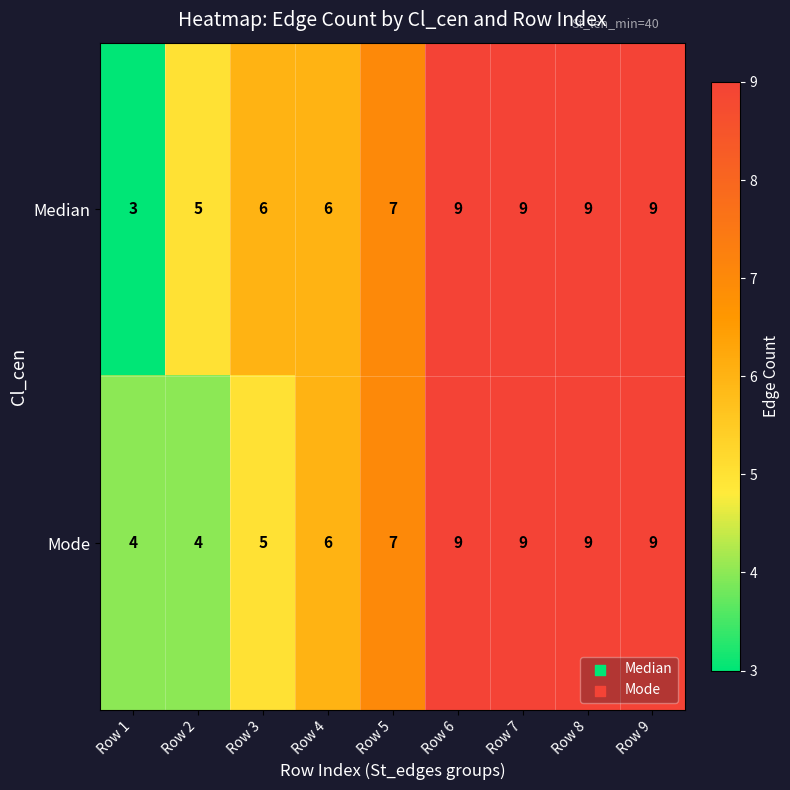

Which series has the largest total across all categories?

Median